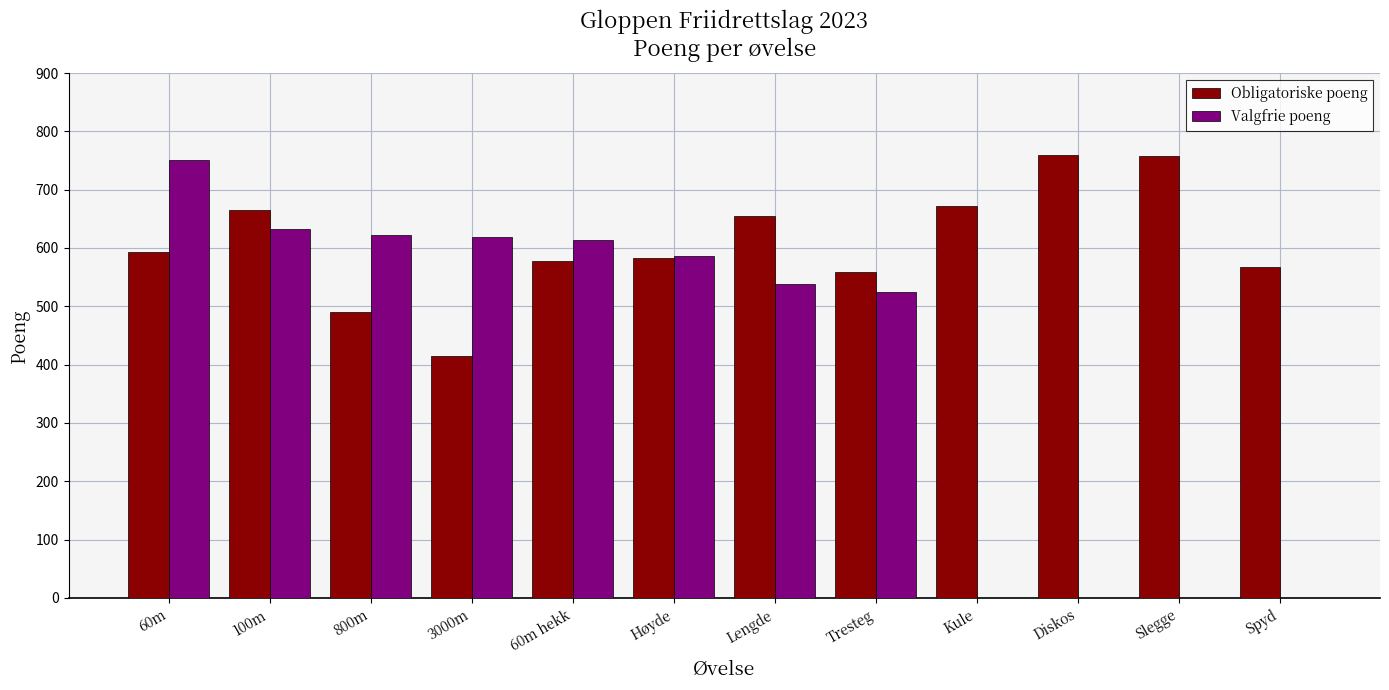

At which label is Valgfrie poeng closest to 375?

Tresteg